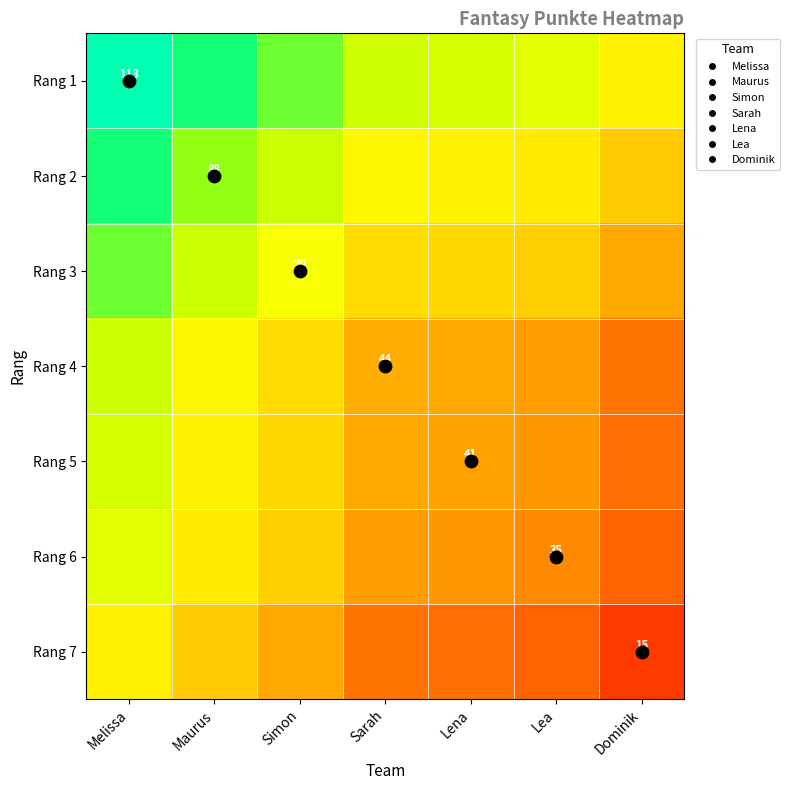

At which label does Rang 3 first exceed 57?

Melissa